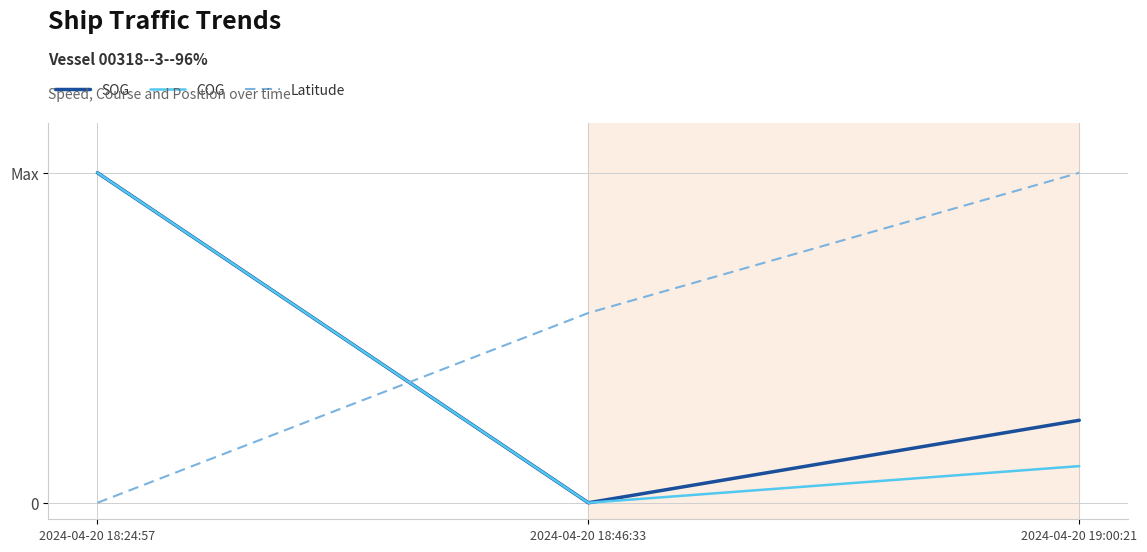

Which label corresponds to the smallest value in the chart?

2024-04-20 18:46:33